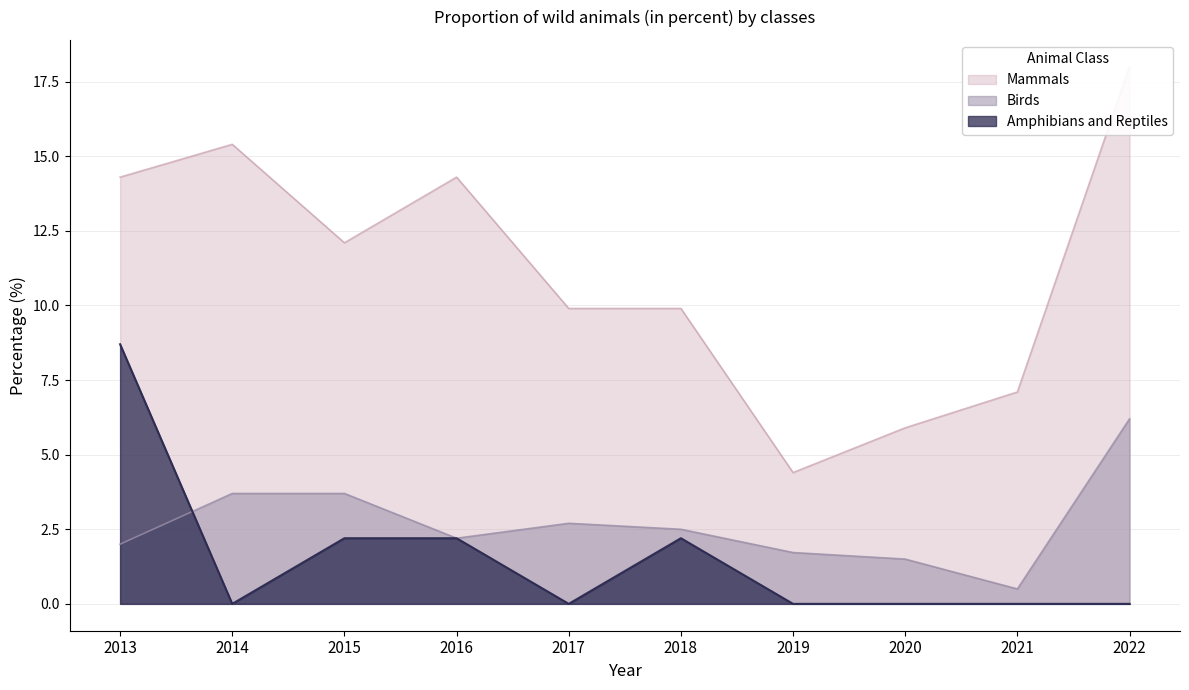

True or false: Mammals and Birds cross at least once.

False